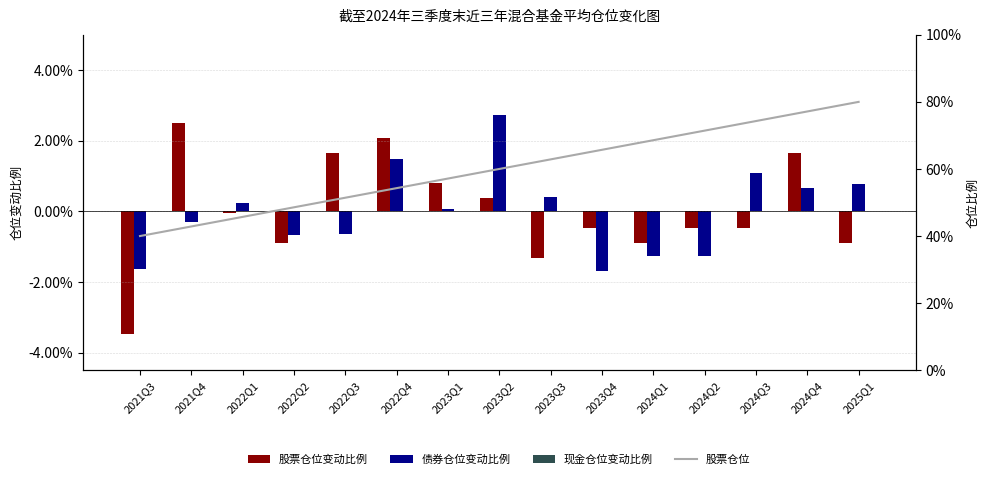

Between 2021Q4 and 2022Q4, which series saw the biggest shift?

债券仓位变动比例